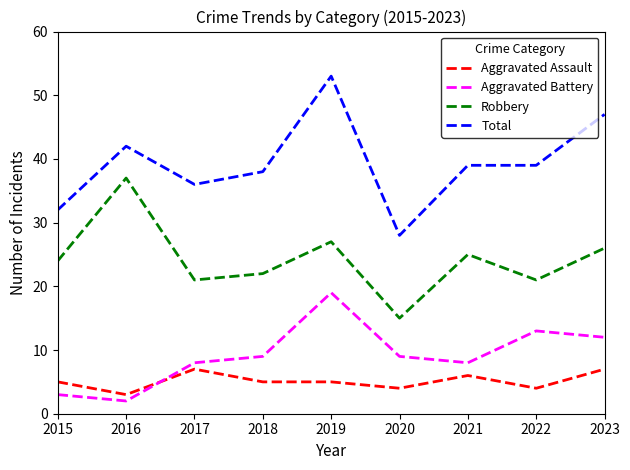

True or false: Total and Aggravated Battery cross at least once.

False